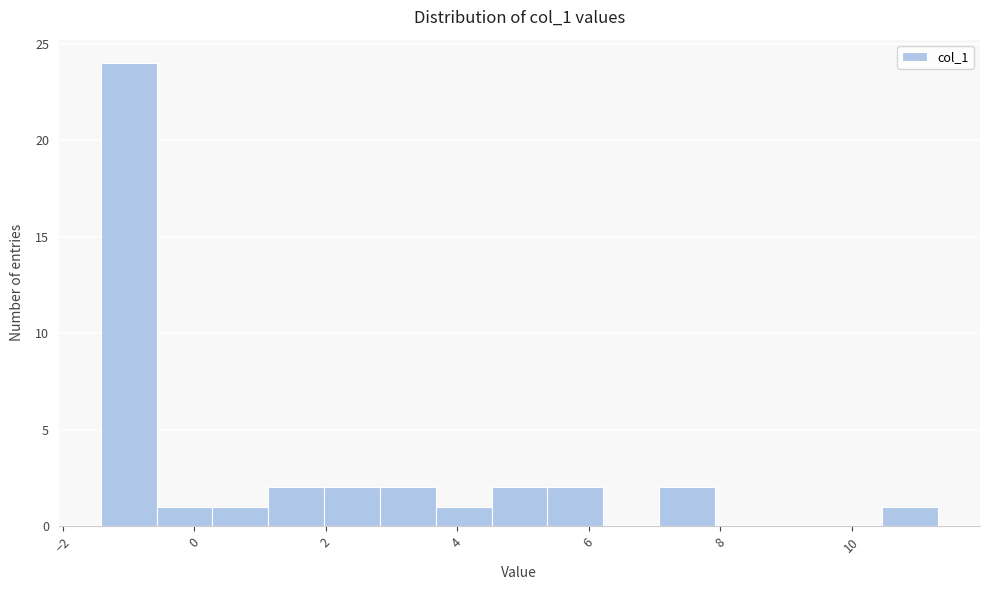

Reading left to right, transcribe this chart: for each bar, give the range it covers on the x-axis and its height. Neither the bar edges nor the heights are printed on the chart, so give them approximately, as read against the axes.

-1.4 to -0.6: 24
-0.6 to 0.2: 1
0.2 to 1.2: 1
1.2 to 2.0: 2
2.0 to 2.8: 2
2.8 to 3.6: 2
3.6 to 4.6: 1
4.6 to 5.4: 2
5.4 to 6.2: 2
6.2 to 7.0: 0
7.0 to 8.0: 2
8.0 to 8.8: 0
8.8 to 9.6: 0
9.6 to 10.4: 0
10.4 to 11.4: 1